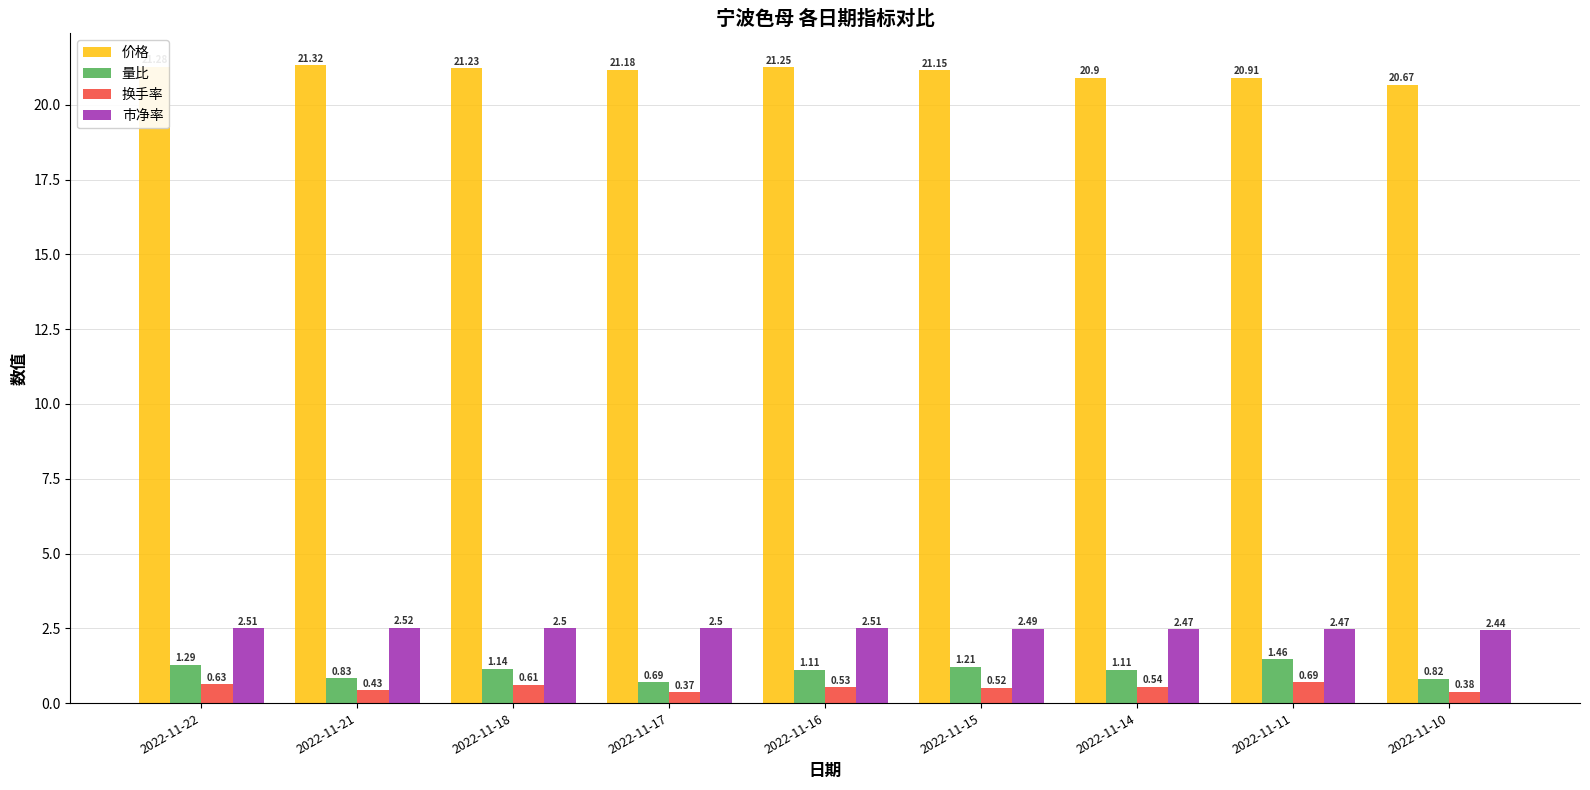

What are all the series names shown in the legend?

价格, 量比, 换手率, 市净率